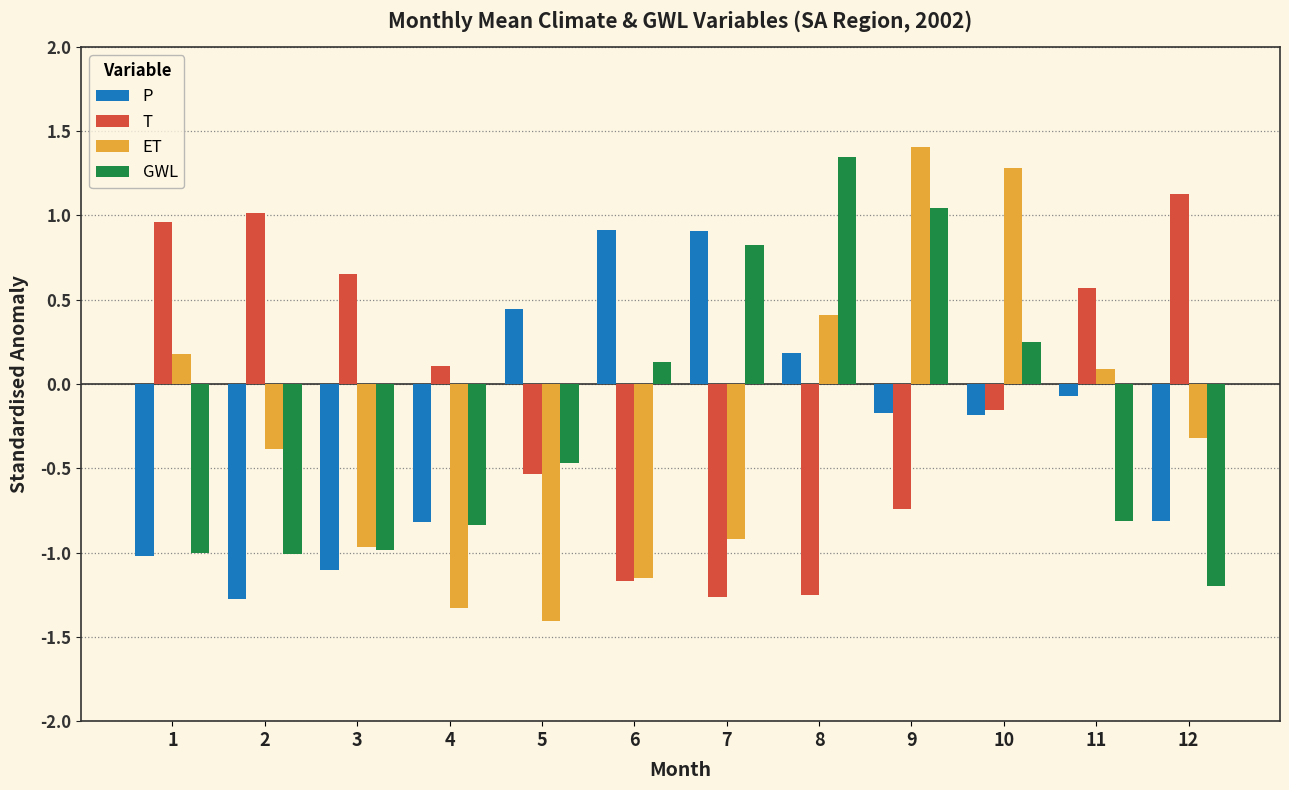

Between 7 and 11, which series saw the biggest shift?

T